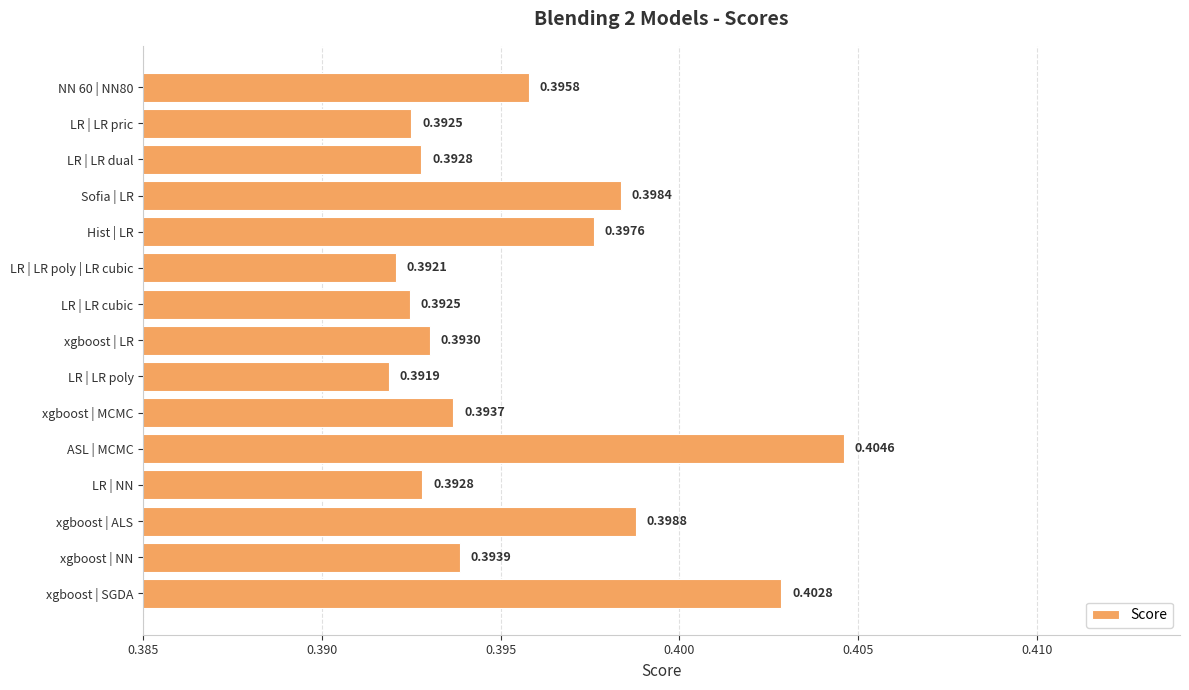

What is the sum of all values?

5.9